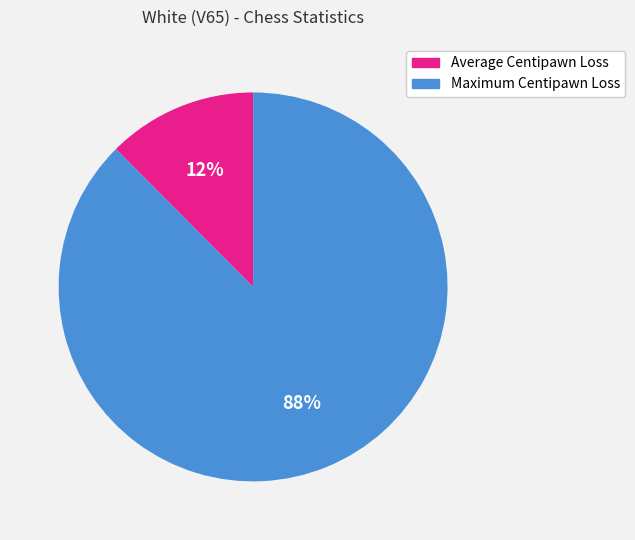

To the nearest percent, what is the combined percentage of Maximum Centipawn Loss and Average Centipawn Loss?

100%